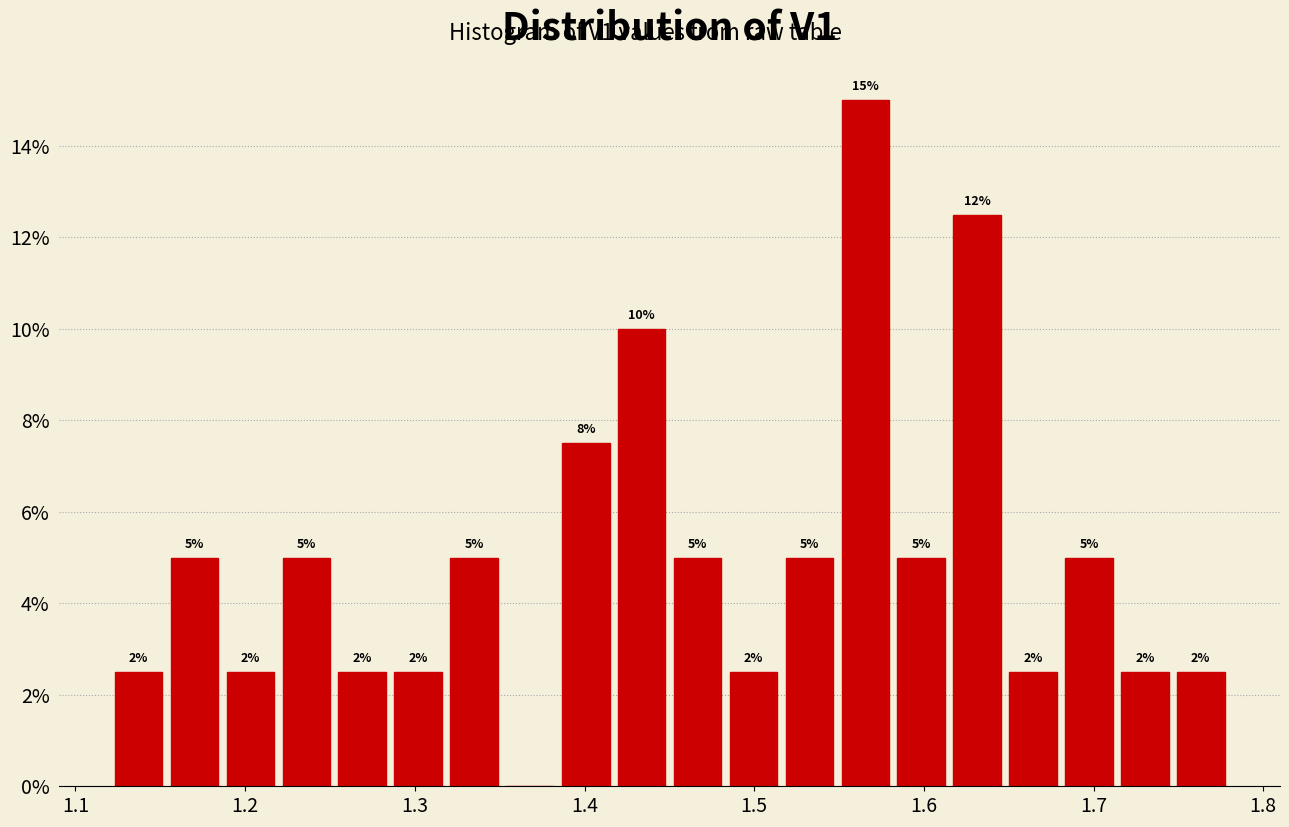

Around what value on the x-axis is the tallest bar? Give the approximate position of its centre, as read against the axis.

1.57